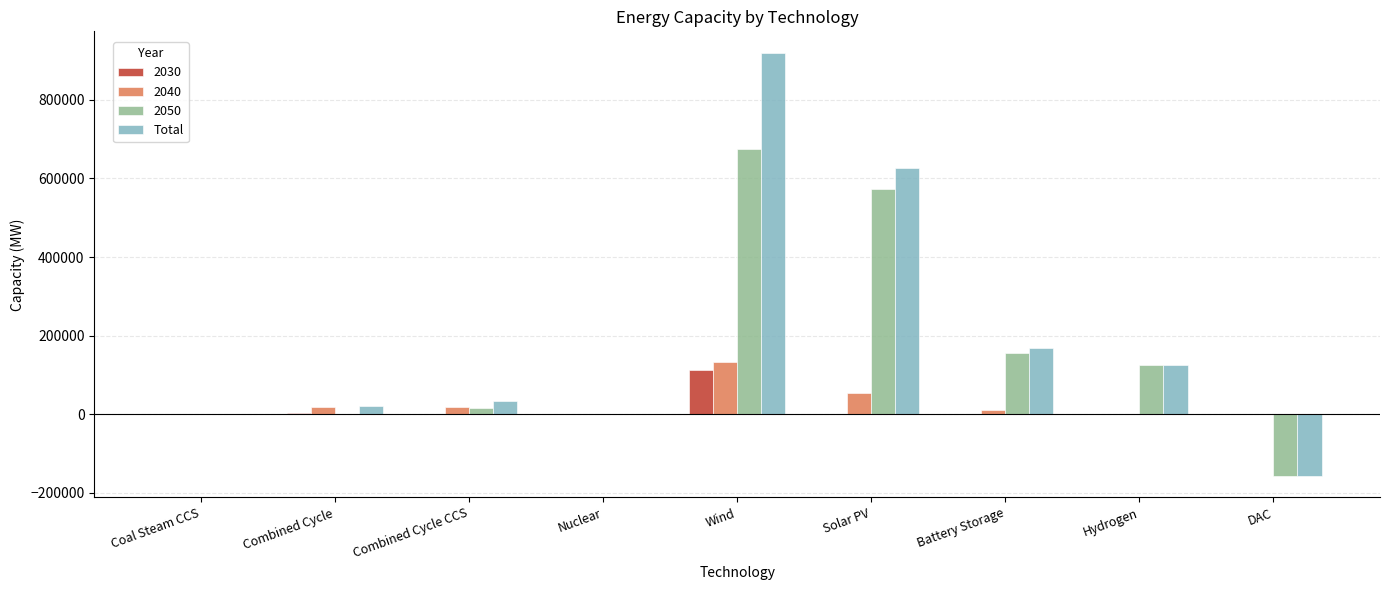

Between Wind and DAC, which series saw the biggest shift?

Total